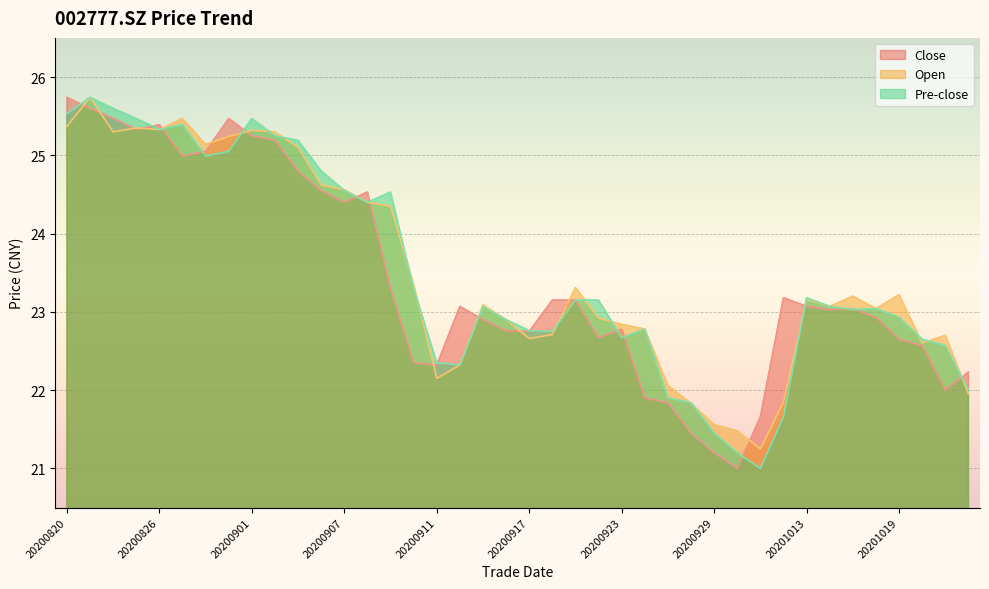

How many values in the open series exceed 23?

23